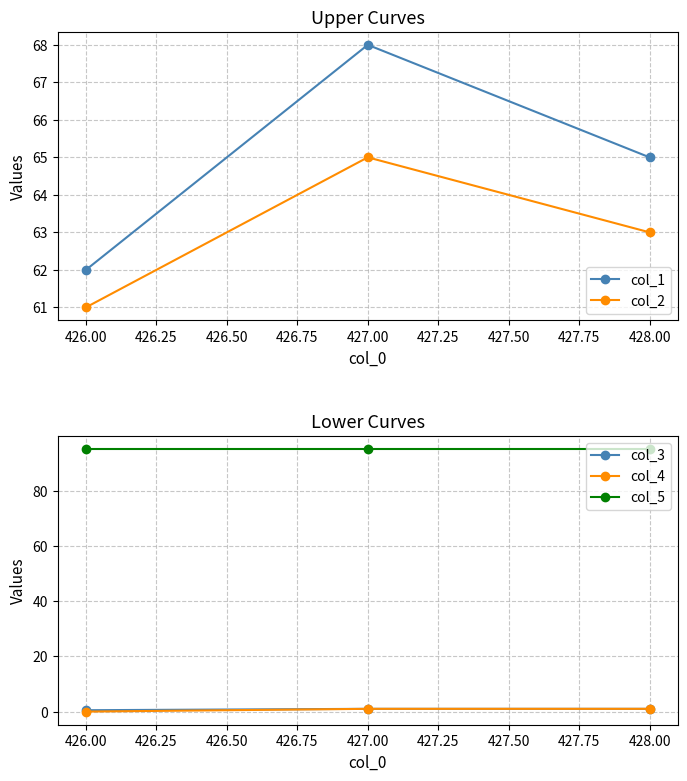

What are all the series names shown in the legend?

col_1, col_2, col_3, col_4, col_5